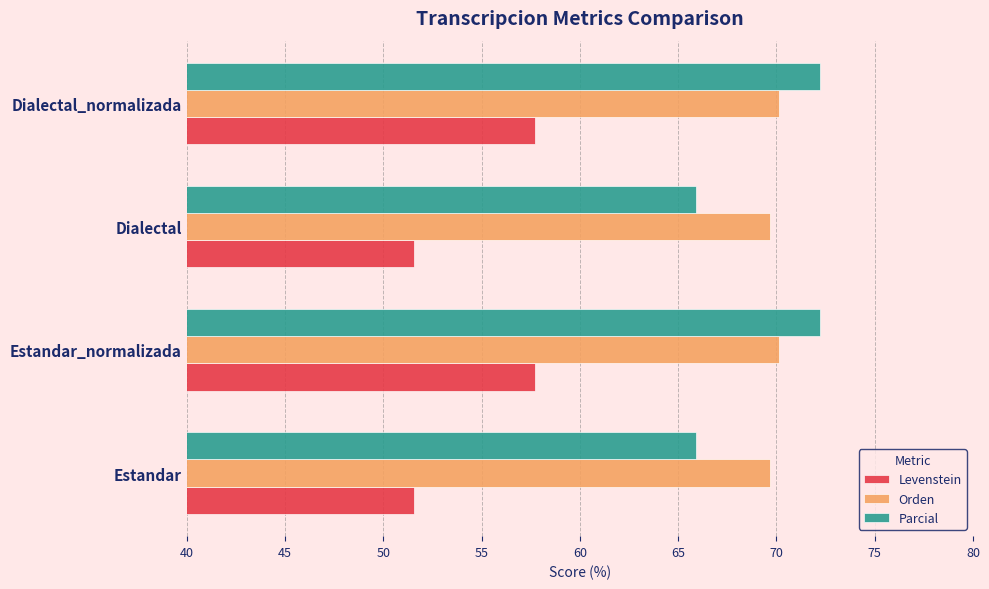

Which series has the largest range (max minus min)?

Parcial